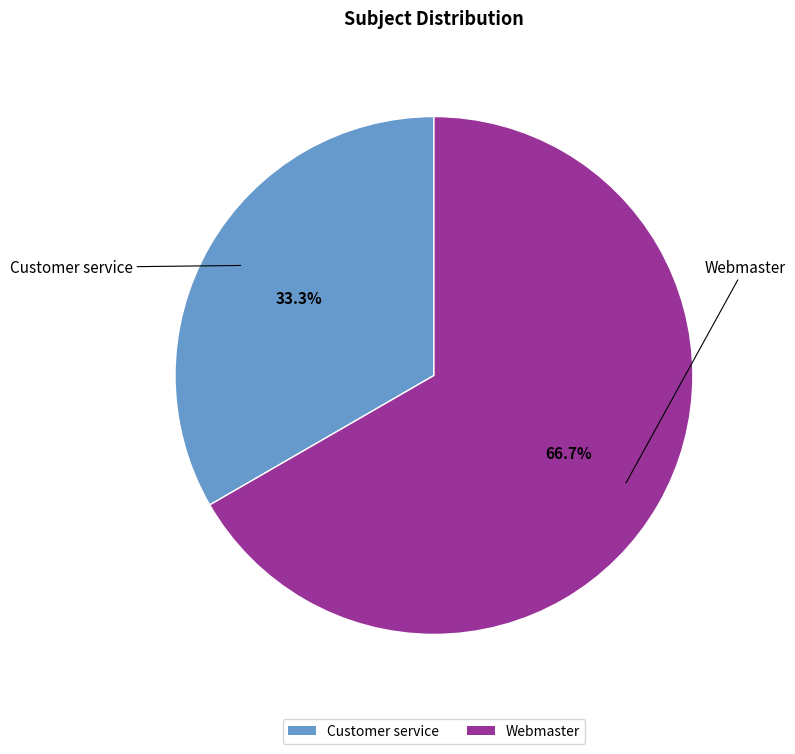

Rank the categories by value from lowest to highest.

Customer service, Webmaster